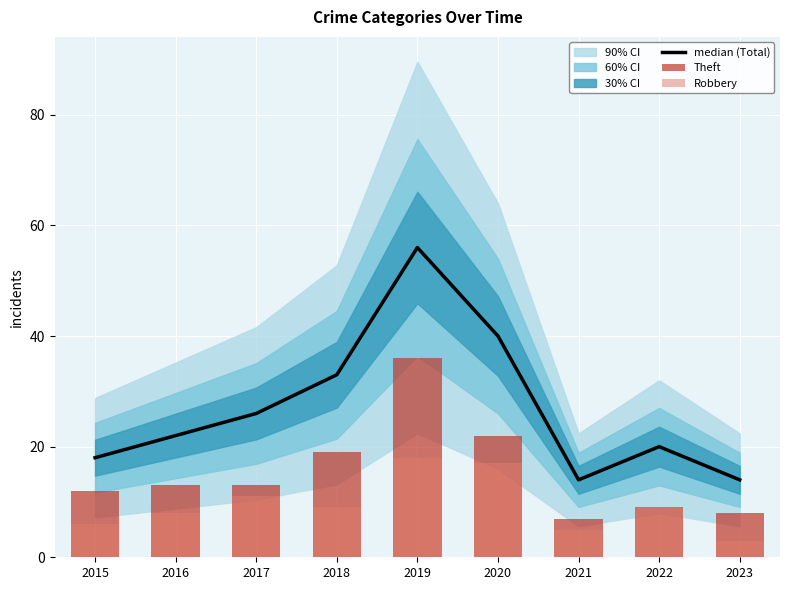

Which series has the widest spread of values?

median (Total)